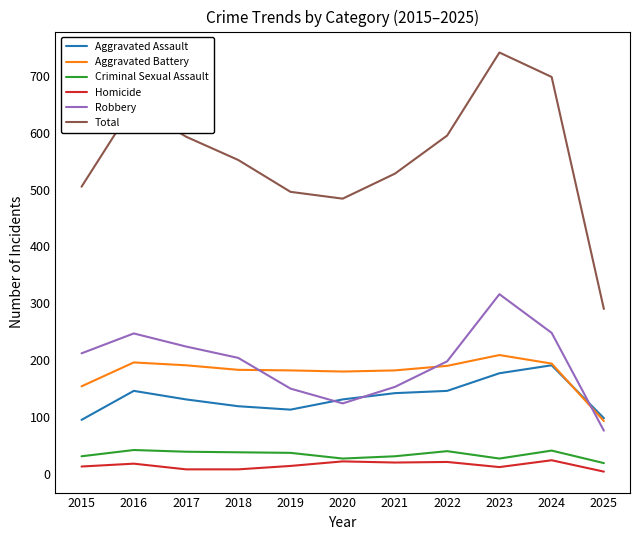

True or false: Total and Aggravated Assault intersect in this chart.

False